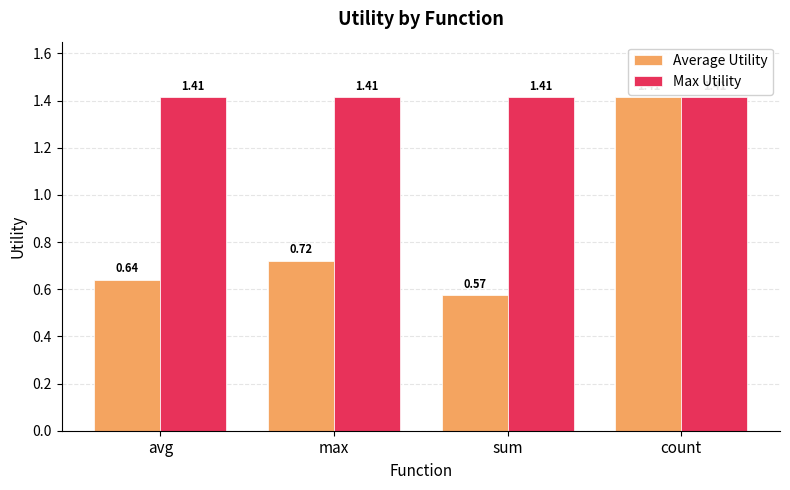

What is the sum of the Average Utility values at count and max?

2.1